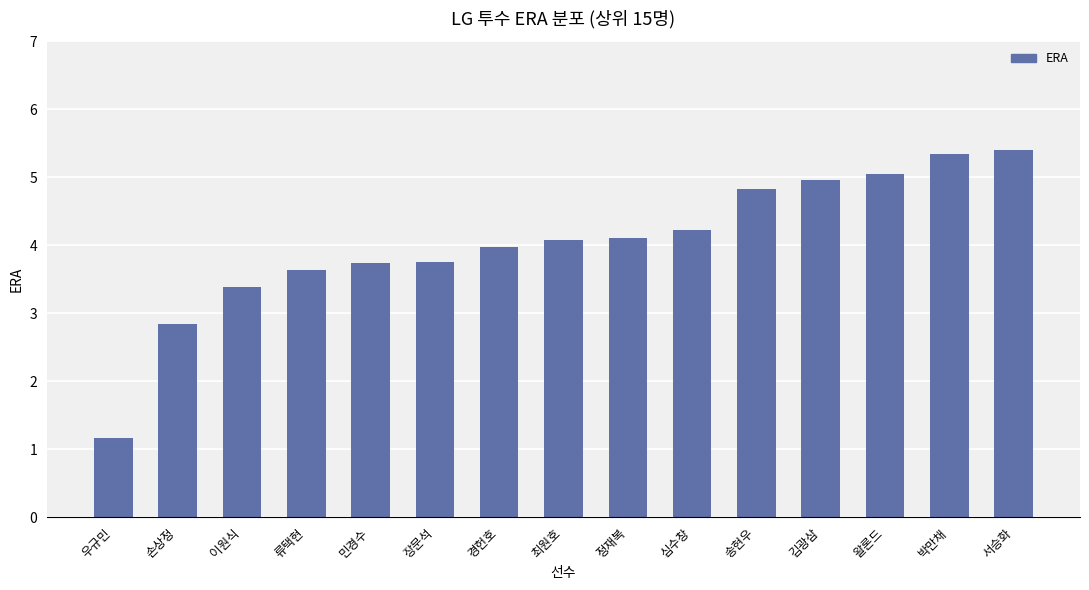

Does the chart contain stacked bars?

No